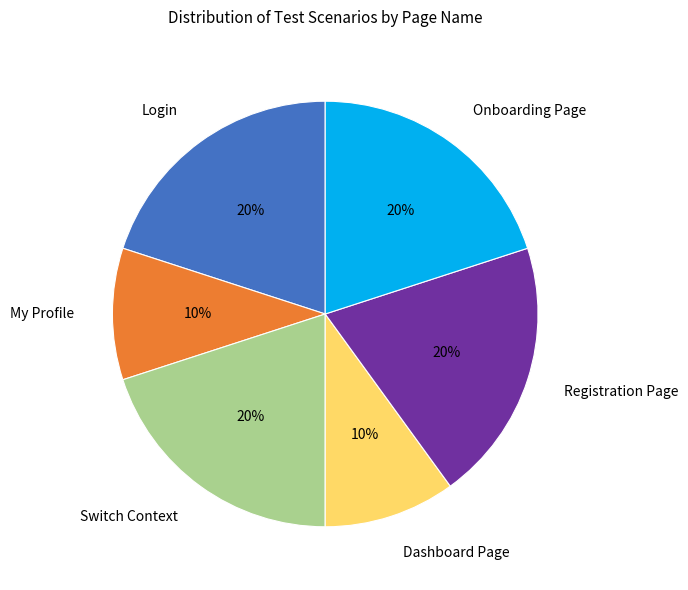

Does any single category account for the majority?

No